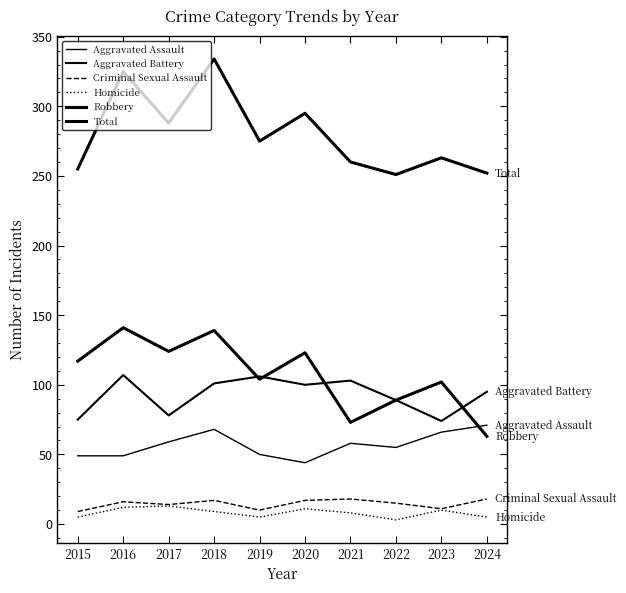

Is this an area chart (filled region under the line)?

No